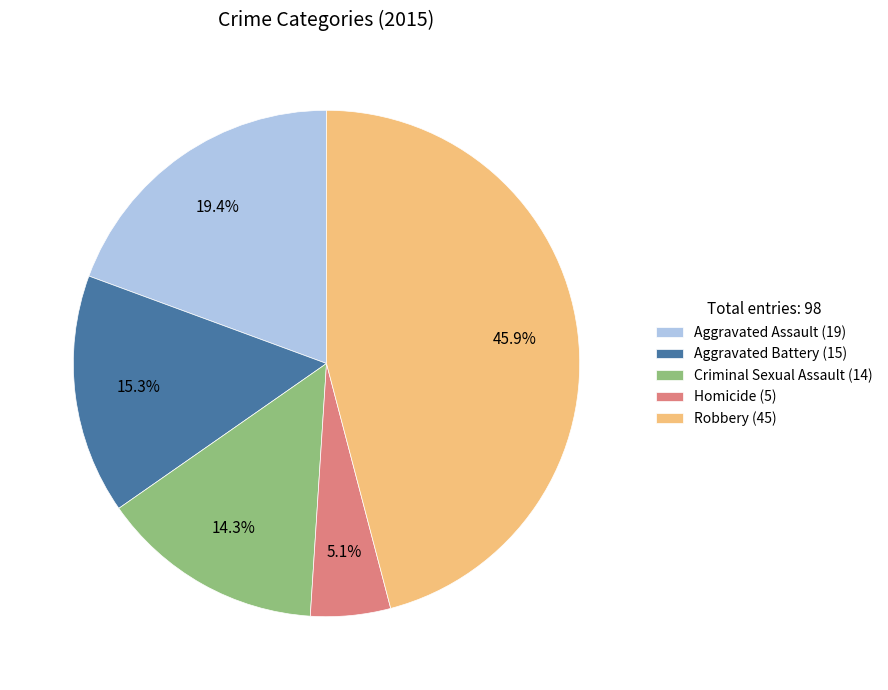

The Homicide slice represents 19% of the pie. True or false?

False